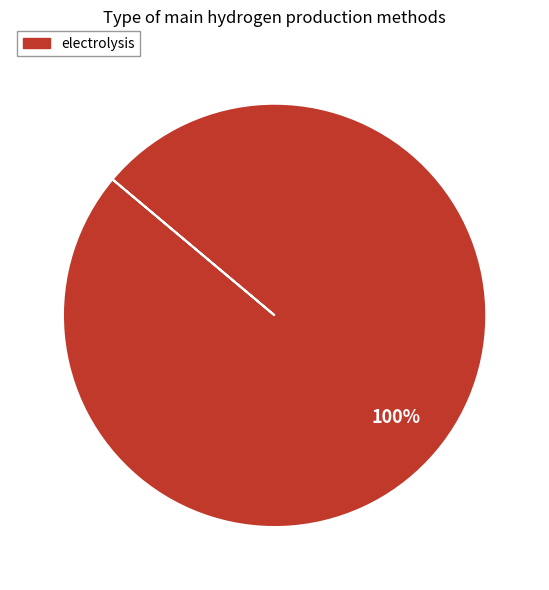

What percentage is the electrolysis slice, to the nearest percent?

100%